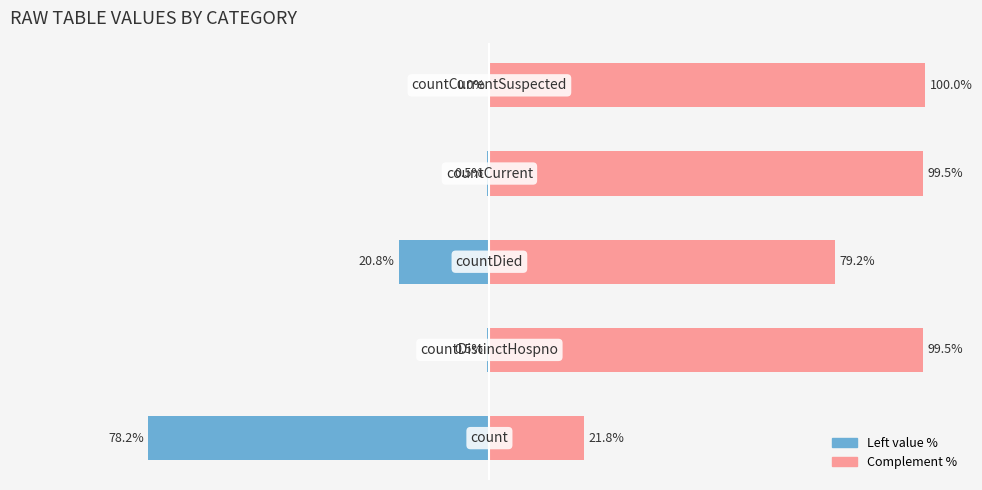

Is it true that Left (values) equals -0.5 at −100?

True